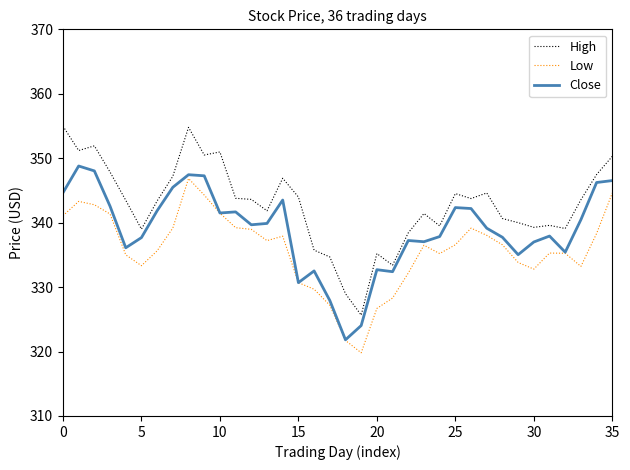

True or false: High and Low cross at least once.

False